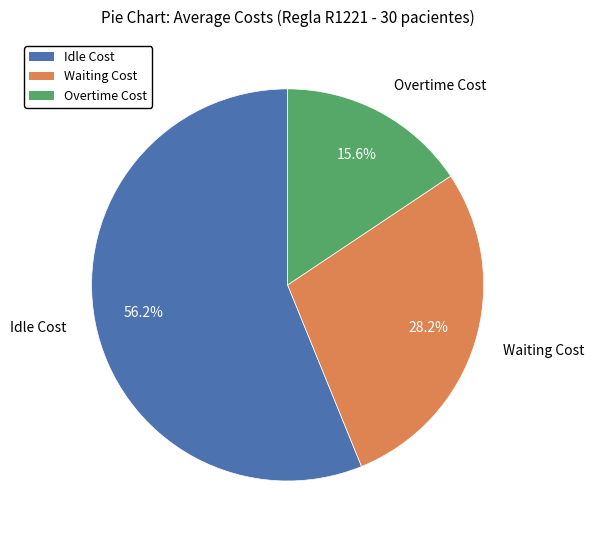

What is the majority slice?

Idle Cost